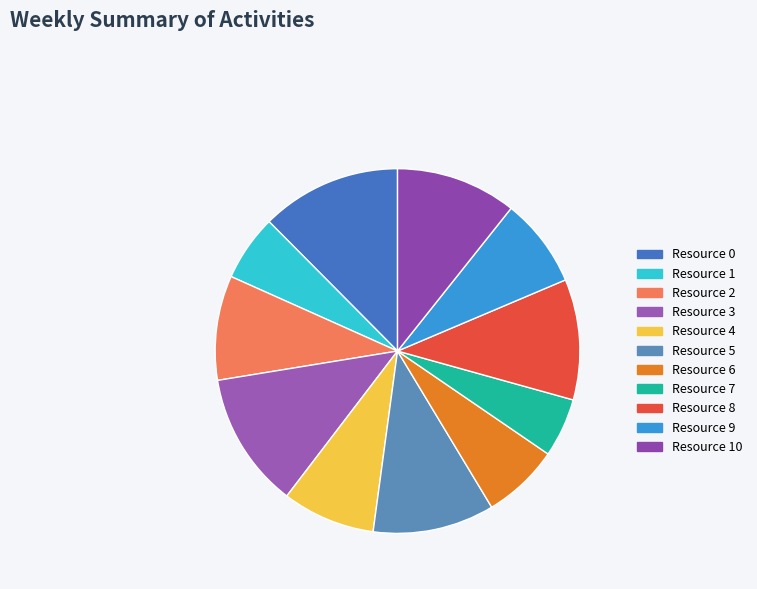

Does any single category account for the majority?

No